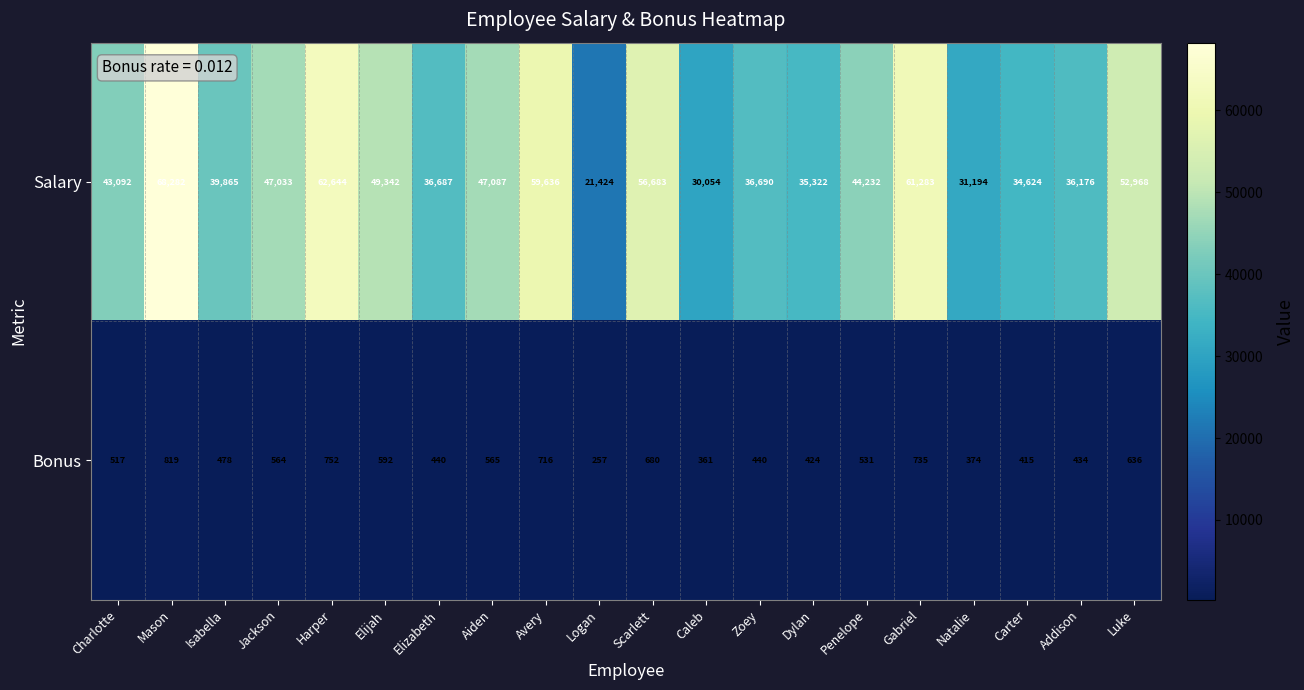

How many values in the Salary series are below 44232?

10